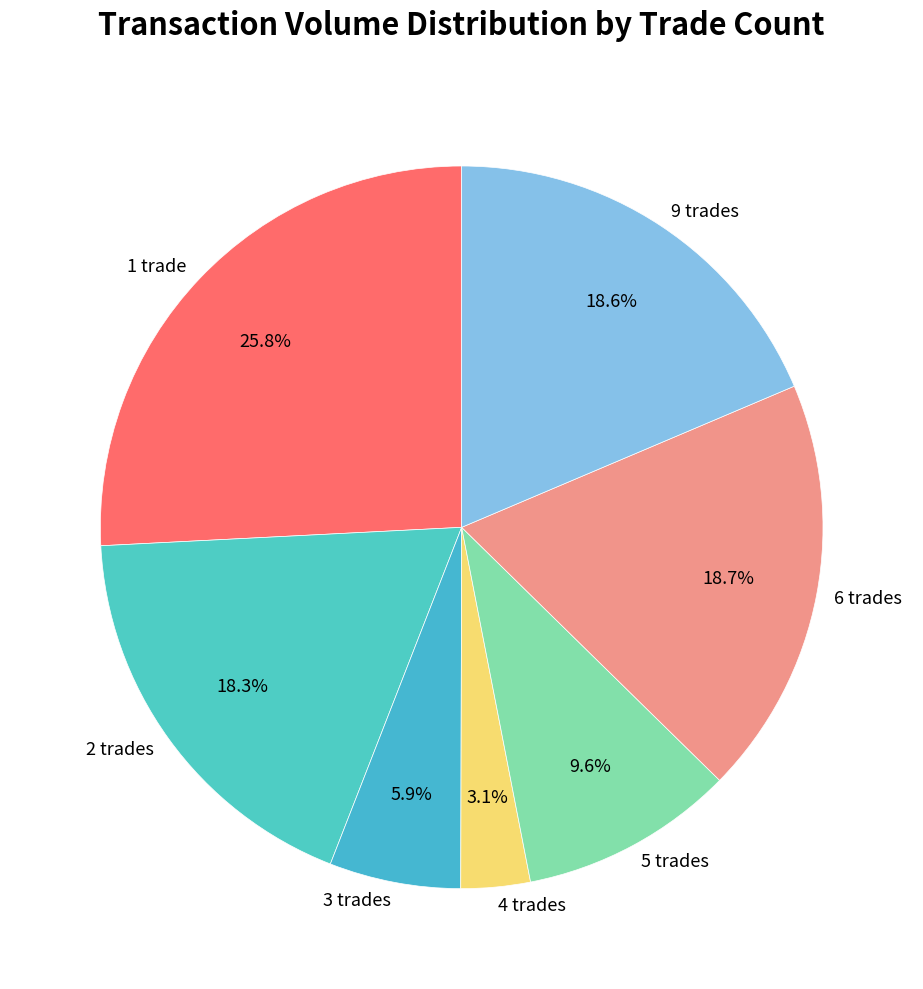

What is the ratio of the value at 1 trade to the value at 3 trades?

4.4